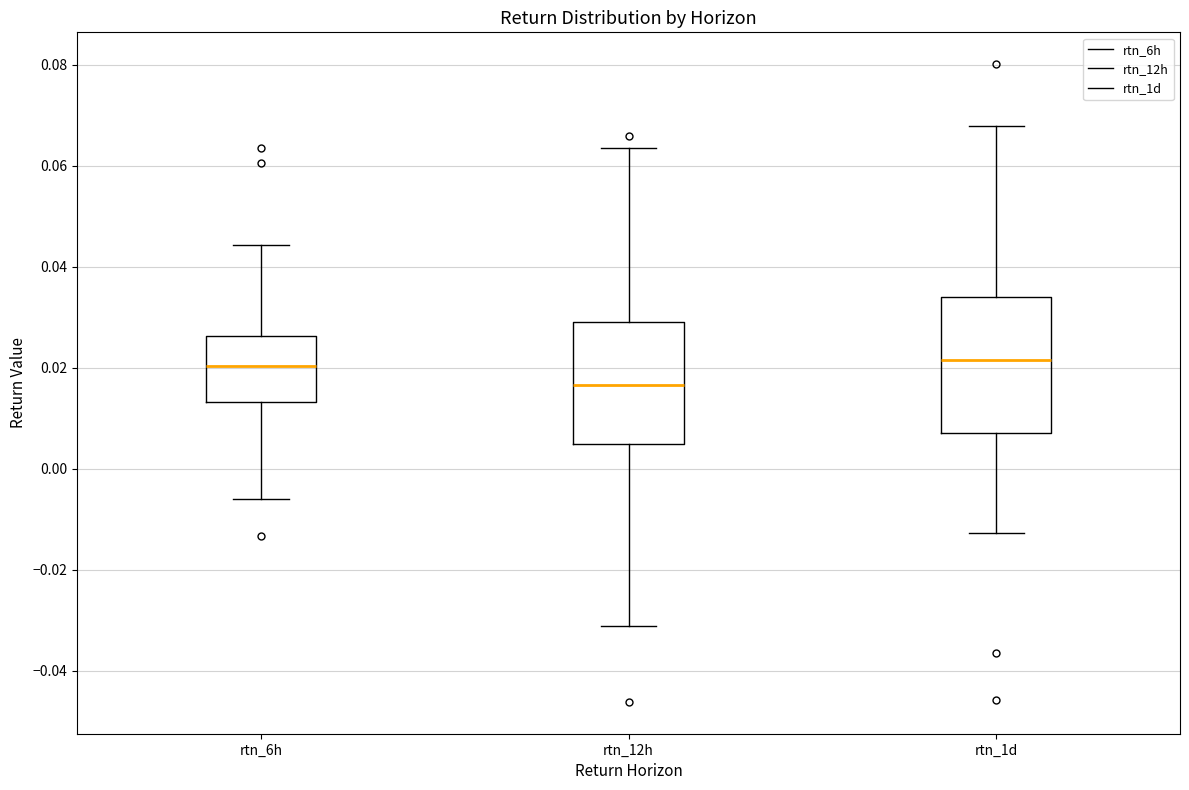

Comparing the boxes themselves (not the whiskers), which one is the tallest?

rtn_1d